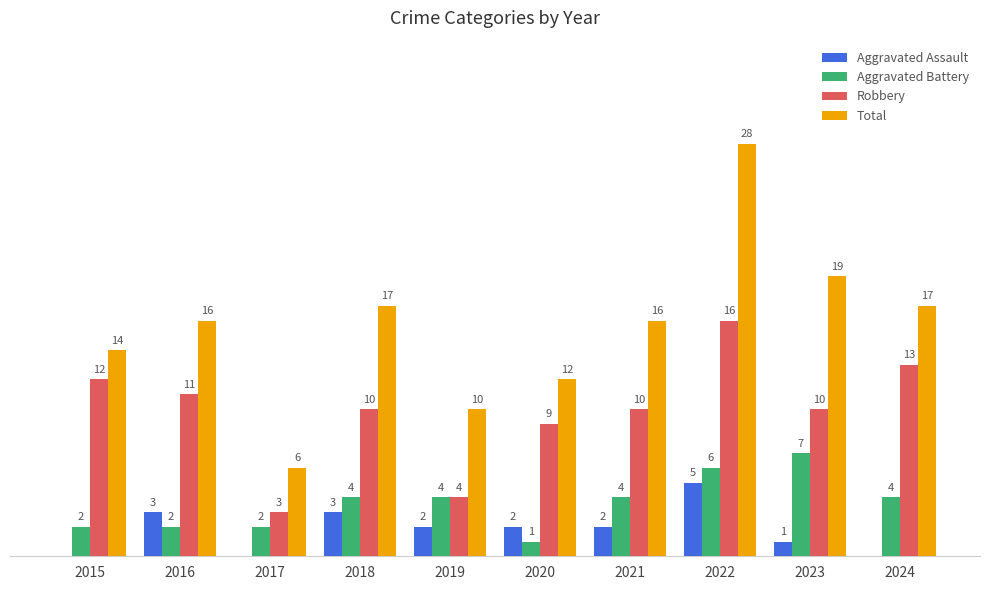

Which series has the largest total across all categories?

Total